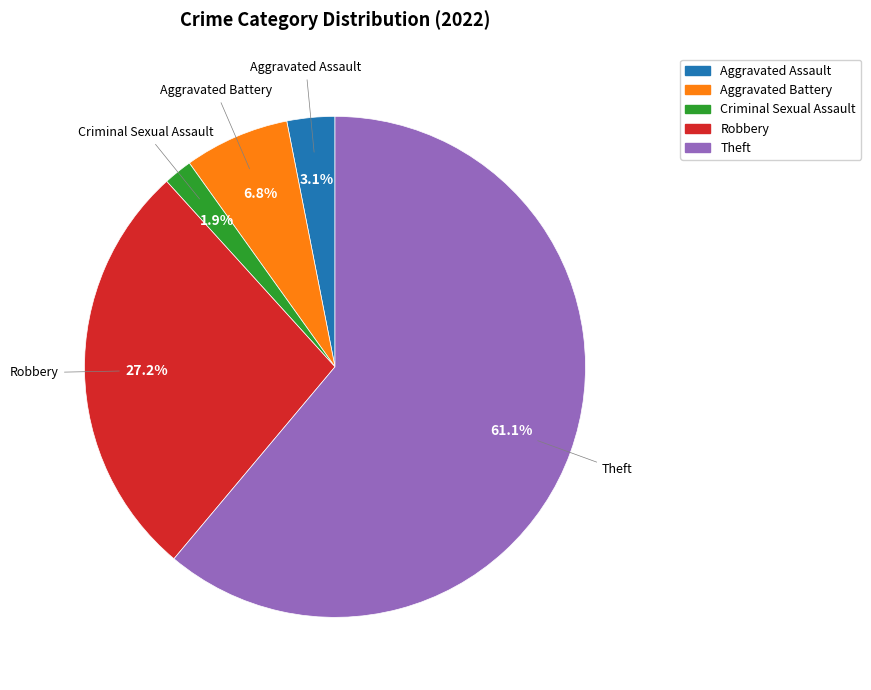

To the nearest percent, what is the average slice percentage?

20%